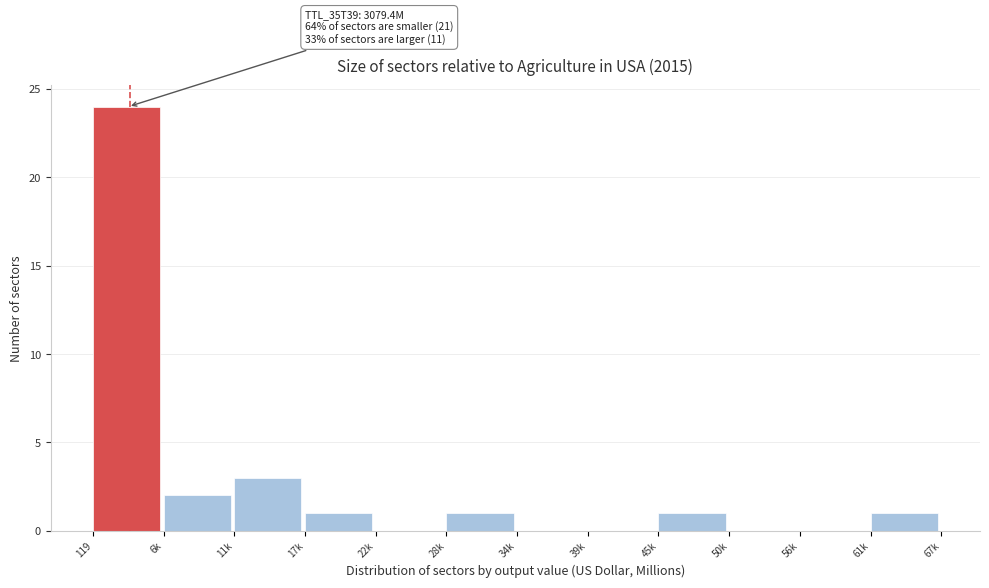

Reading left to right, what are all the values shown in this chart?

119=24	6k=2	11k=3	17k=1	22k=0	28k=1	34k=0	39k=0	45k=1	50k=0	56k=0	61k=1